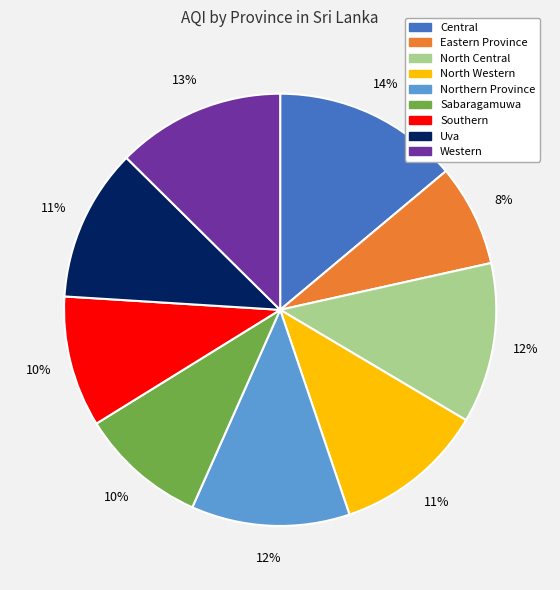

To the nearest percent, what is the difference between the North Central and Western slice percentages?

1%